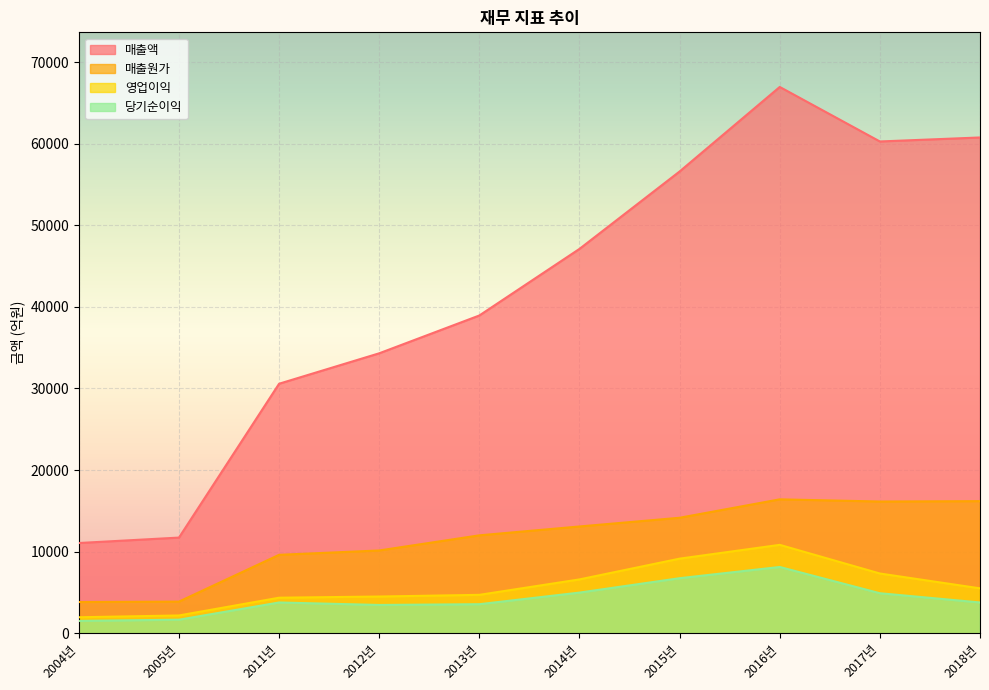

True or false: 영업이익 has a value of 1139.6 at 2018년.

False